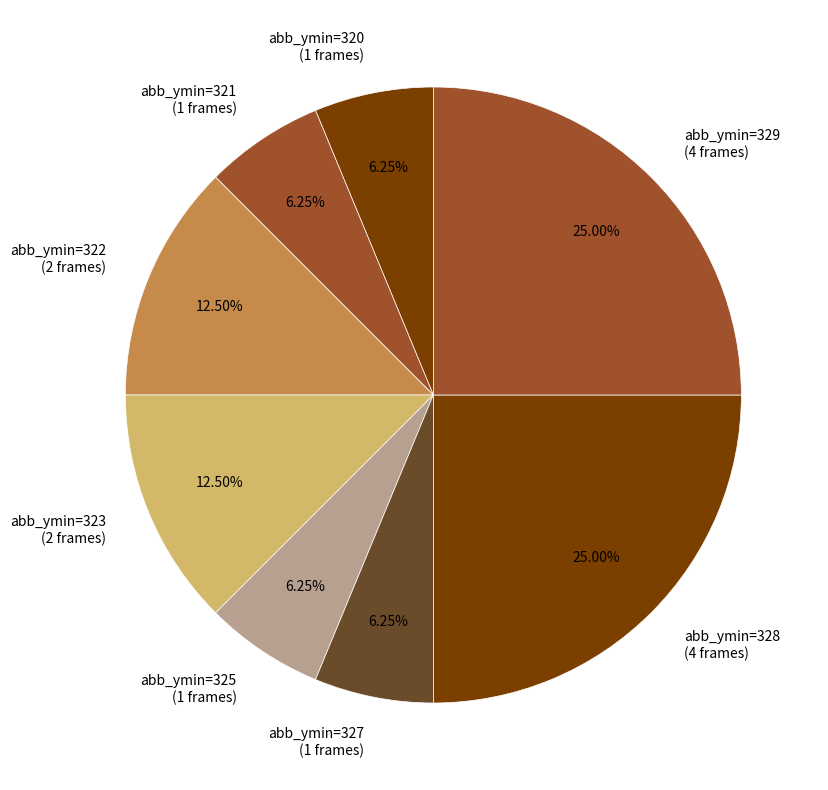

Combined, do abb_ymin=327 (1 frames) and abb_ymin=322 (2 frames) account for over 50%?

No